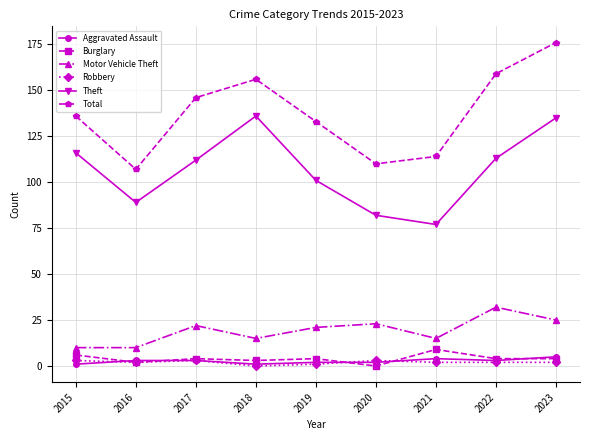

How many data points in Total are less than 136?

4